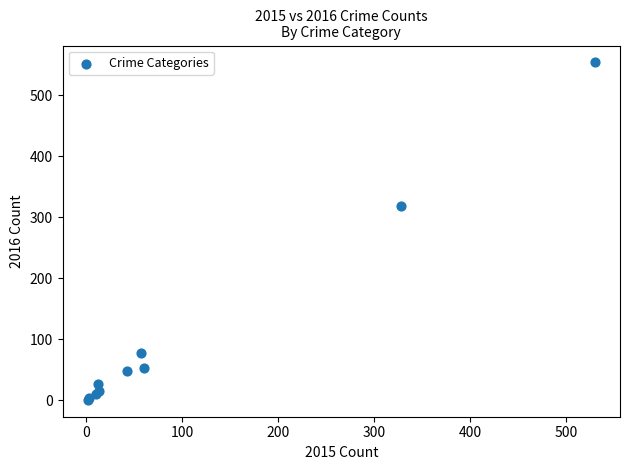

What Y value in the scatter plot is closest to 277?

318